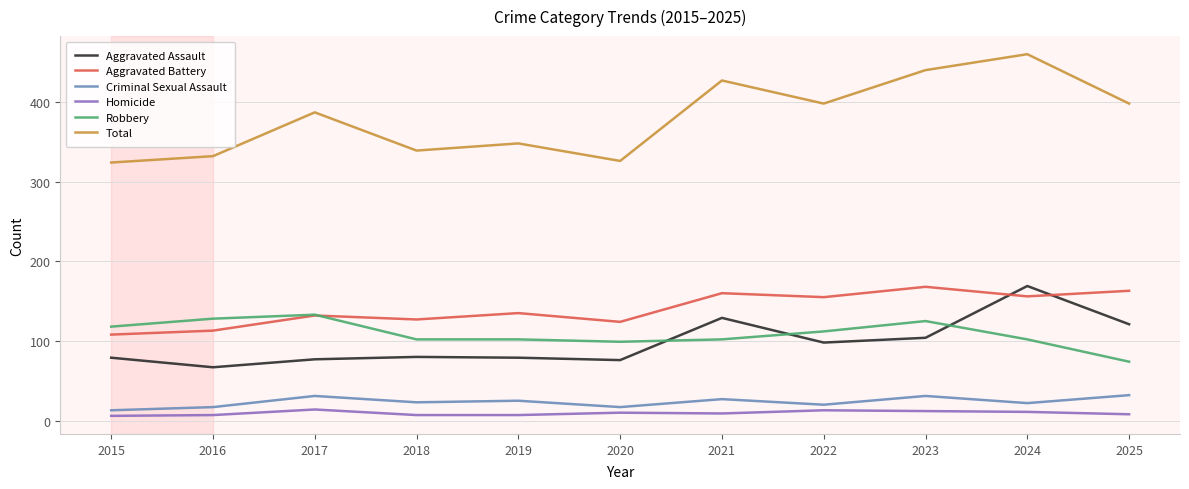

What is the maximum value shown in the chart?

460